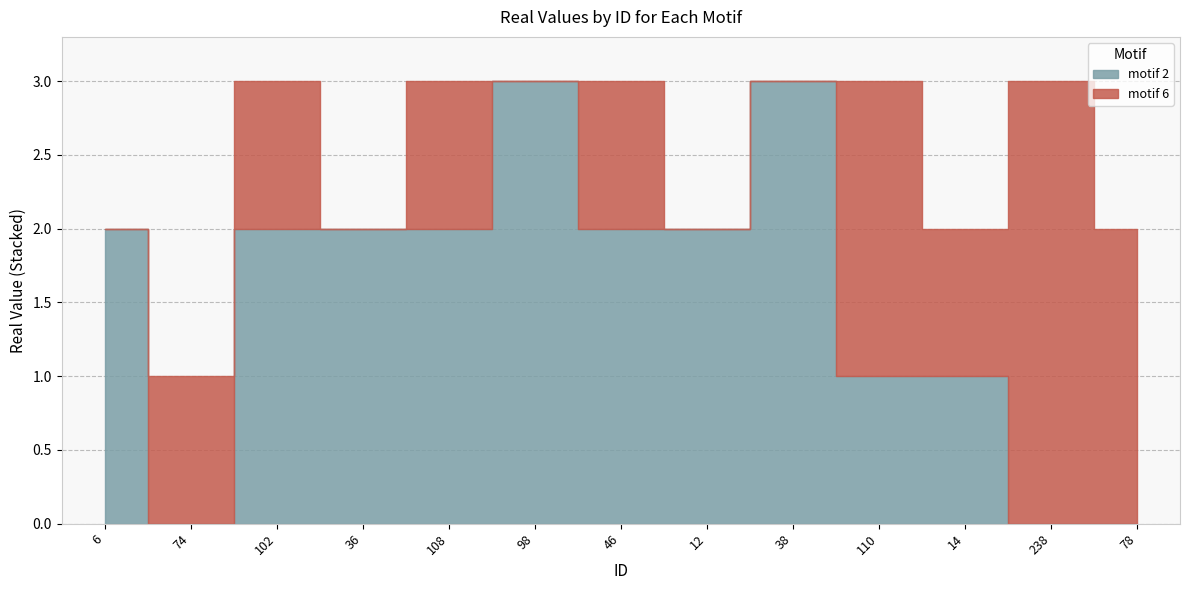

List the series in order of their overall mean, highest first.

motif 2, motif 6